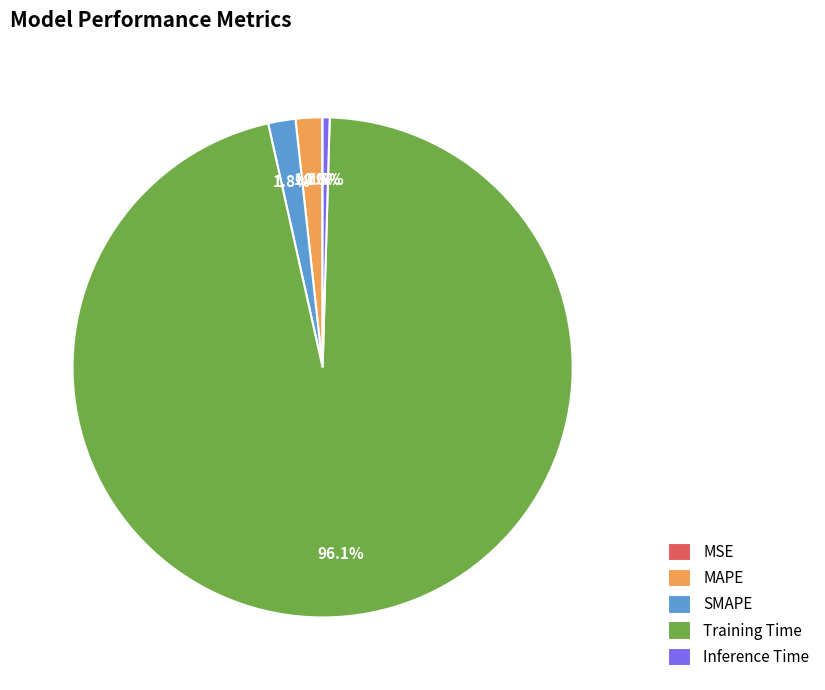

Is the sum of Inference Time and Training Time greater than half?

Yes